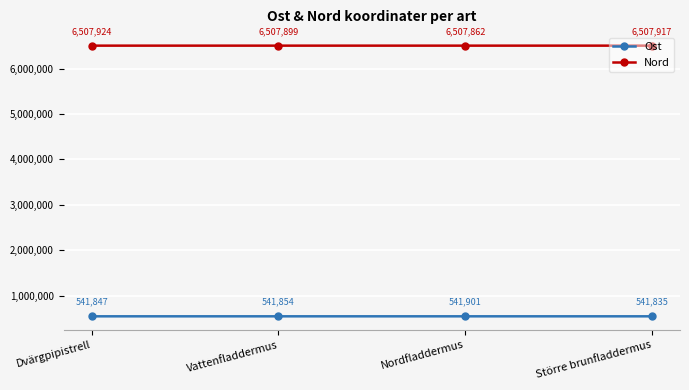

The Nord series shows 3856472.2 at Nordfladdermus. True or false?

False